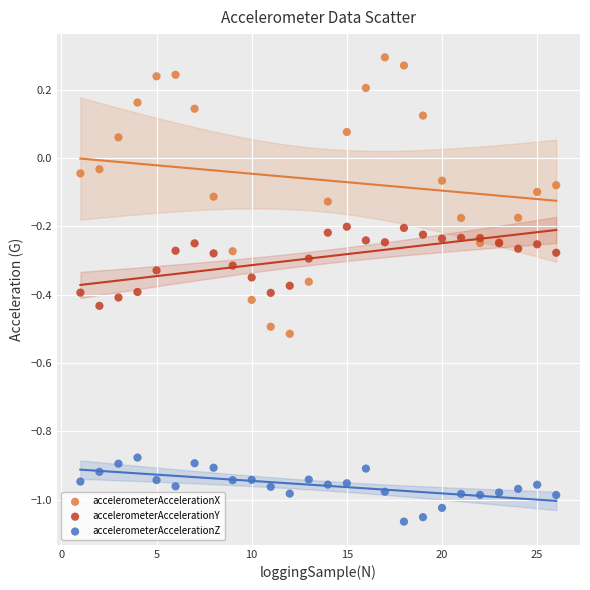

What are all the series names shown in the legend?

accelerometerAccelerationX, accelerometerAccelerationY, accelerometerAccelerationZ